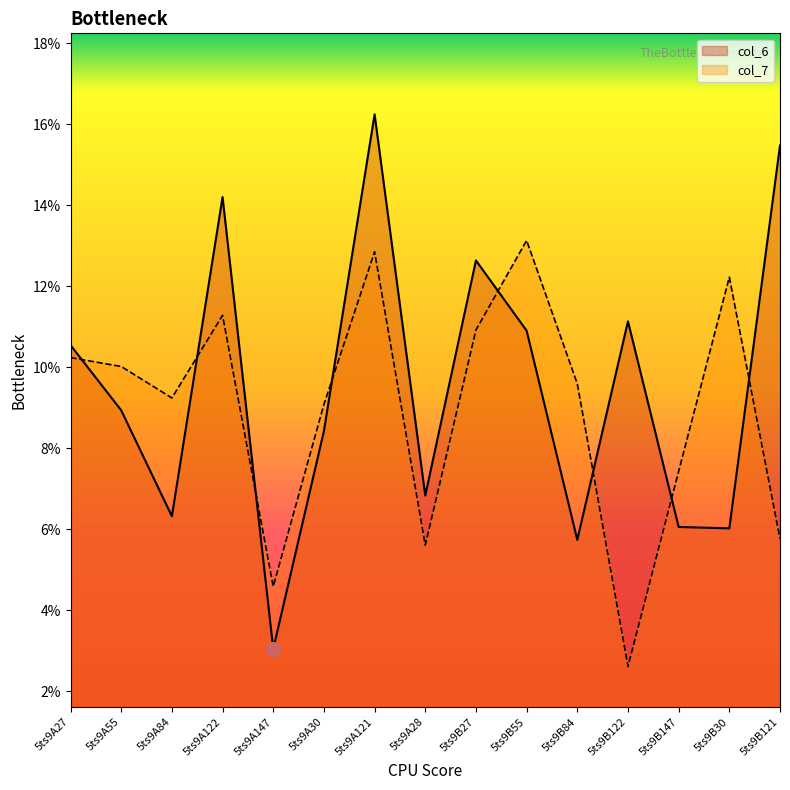

The col_7 series shows 4.6 at 5ts9A147. True or false?

True